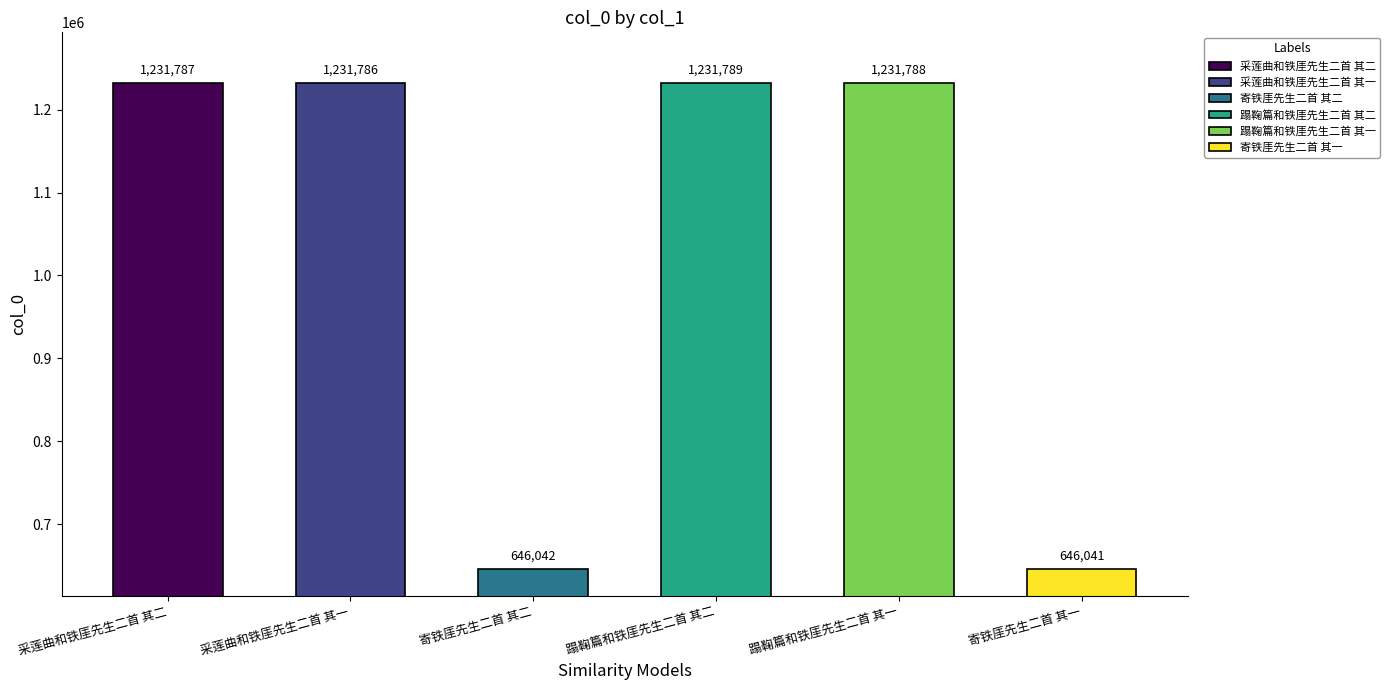

What is the ratio of the value at 采莲曲和铁厓先生二首 其二 to the value at 寄铁厓先生二首 其一?

1.9